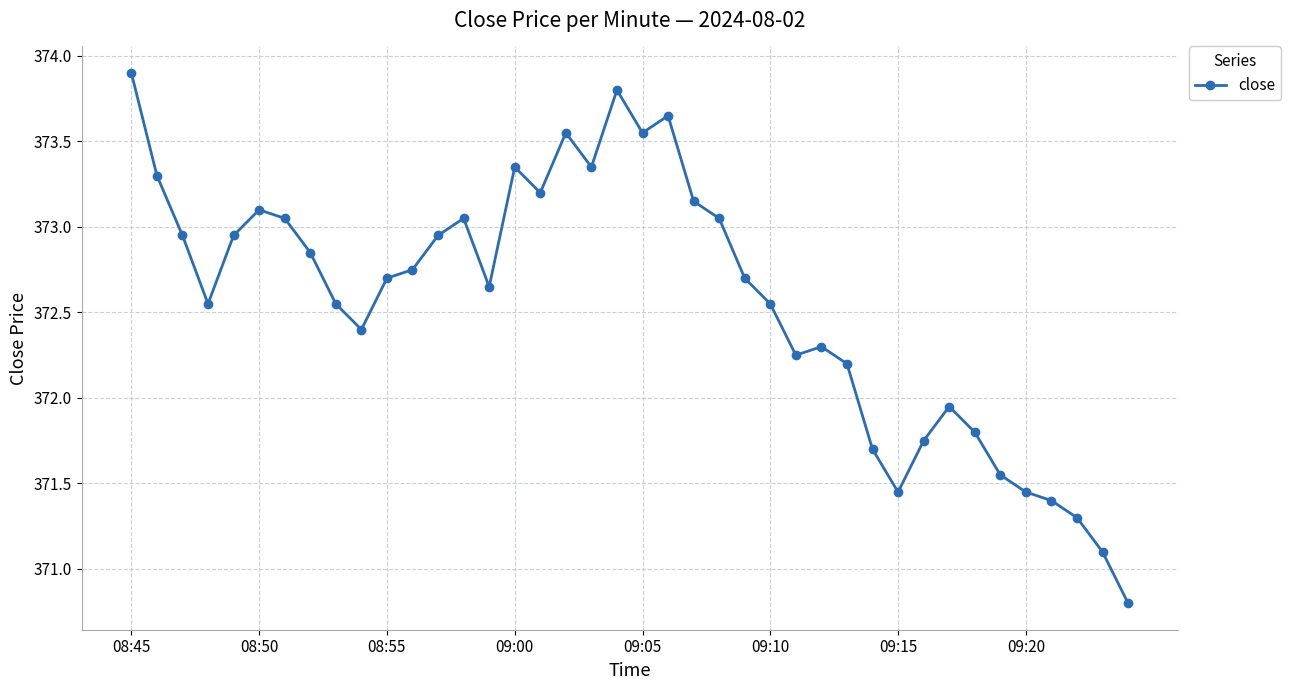

What is the difference between the maximum and minimum values?

3.1